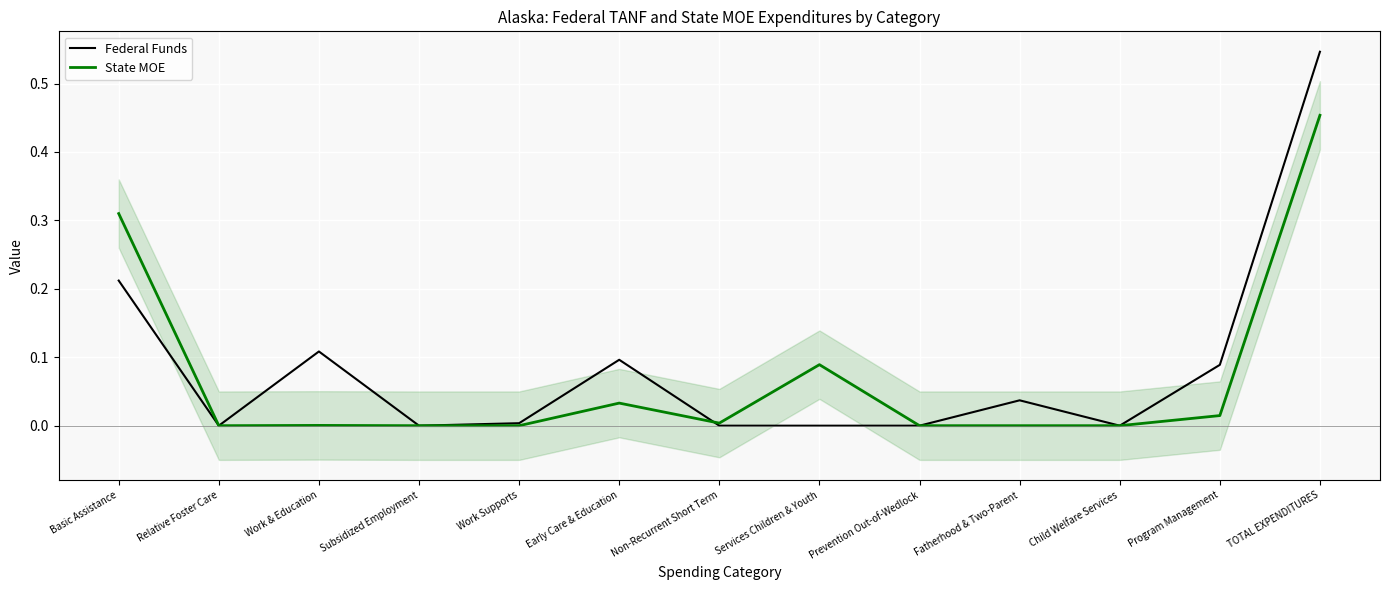

Between which two adjacent categories do State MOE and Federal Funds first intersect?

Early Care & Education and Non-Recurrent Short Term